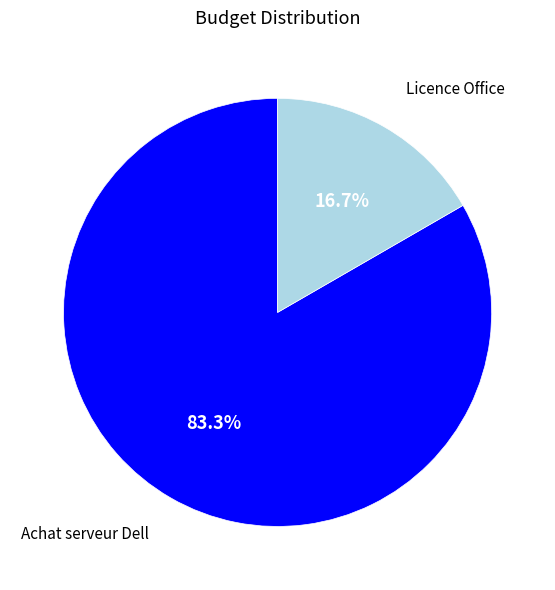

Is Achat serveur Dell the majority of the pie?

Yes